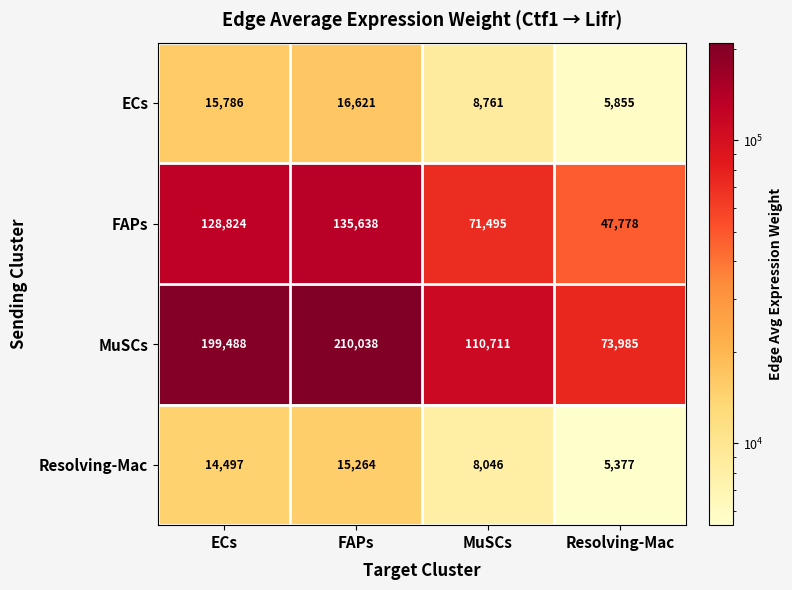

Between ECs and MuSCs, which series saw the biggest shift?

MuSCs